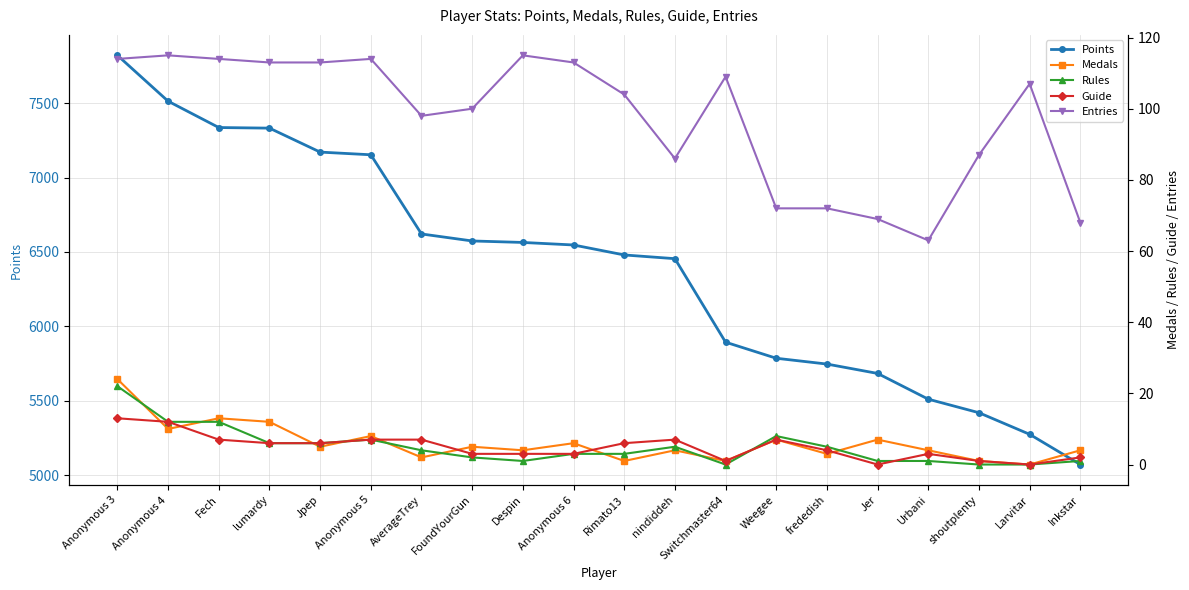

True or false: Entries has more than 0 points higher than both neighbors.

True